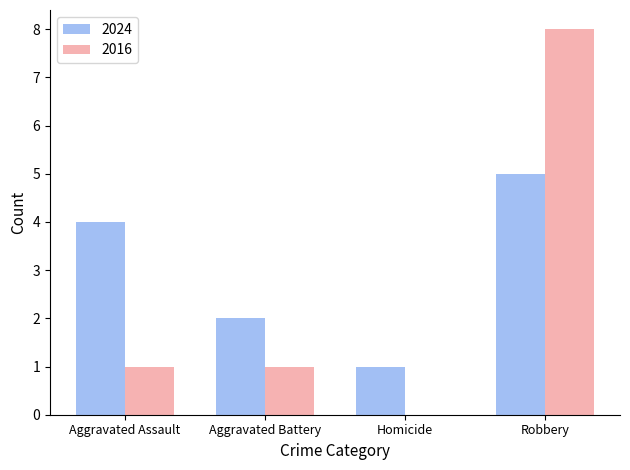

What value does the 2024 series have at Aggravated Assault?

4